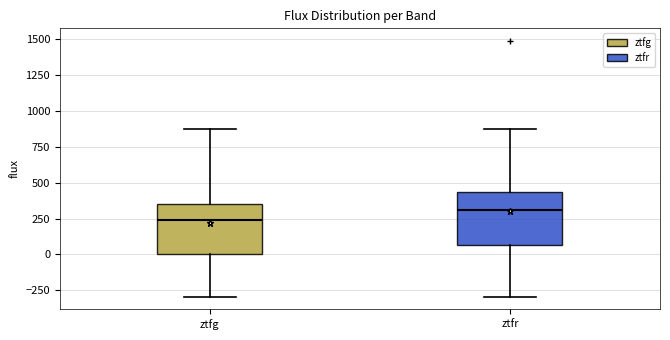

Reading left to right, transcribe this box plot: for each box, give where its median line is, the range the box spans, and where its two whiskers end, as read against the y-axis. The values are not printed on the chart, so give them approximately, as read against the axis.

ztfg: median 250, box 0 to 350, whiskers -300 to 850
ztfr: median 300, box 50 to 450, whiskers -300 to 850